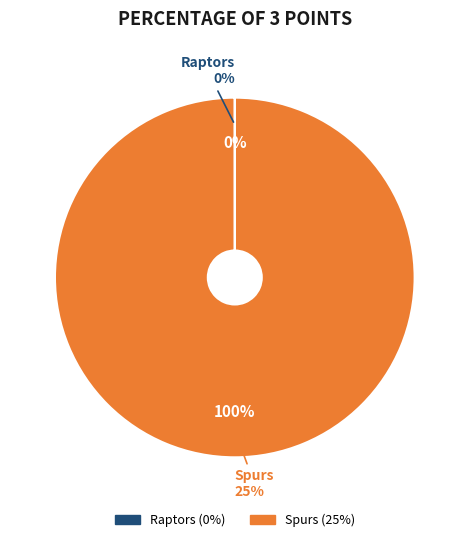

What is the change in value from Raptors to Spurs?

+25